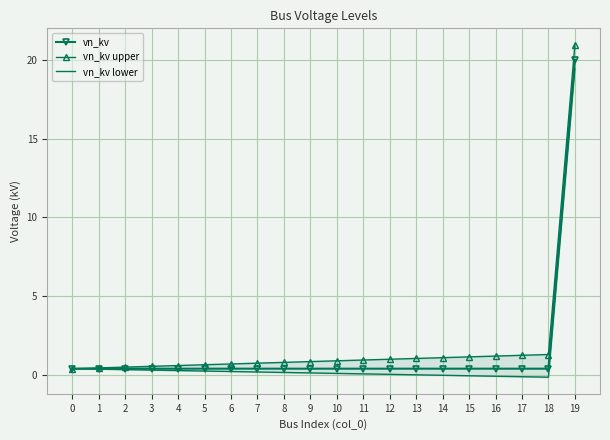

True or false: vn_kv lower and vn_kv intersect in this chart.

False